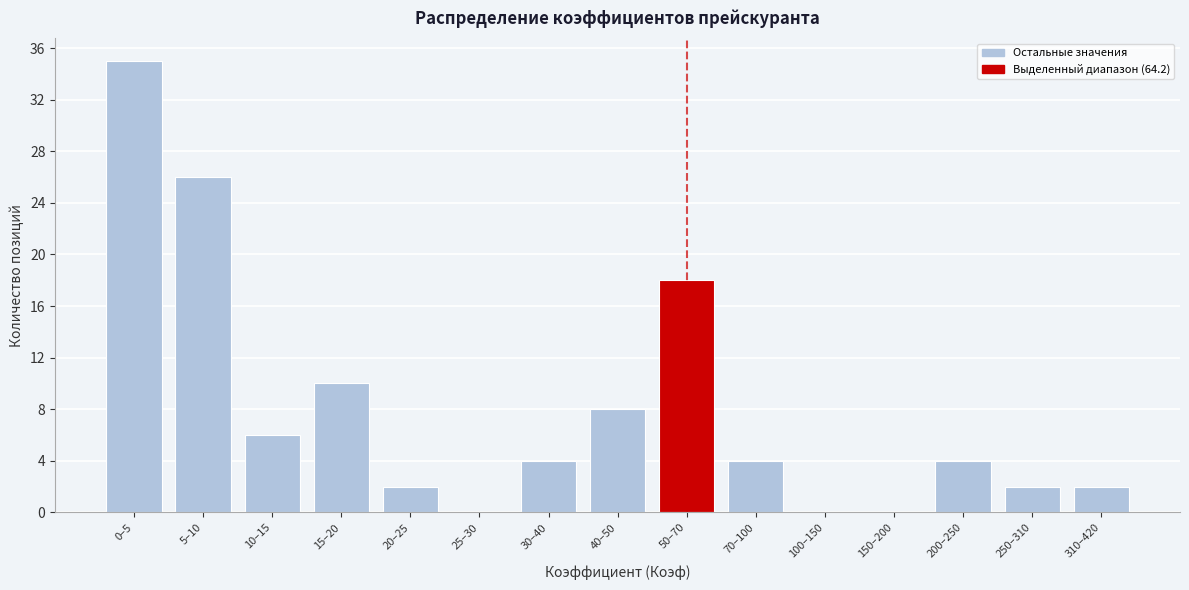

Reading left to right, what are all the values shown in this chart?

0–5=35	5–10=26	10–15=6	15–20=10	20–25=2	25–30=0	30–40=4	40–50=8	50–70=18	70–100=4	100–150=0	150–200=0	200–250=4	250–310=2	310–420=2